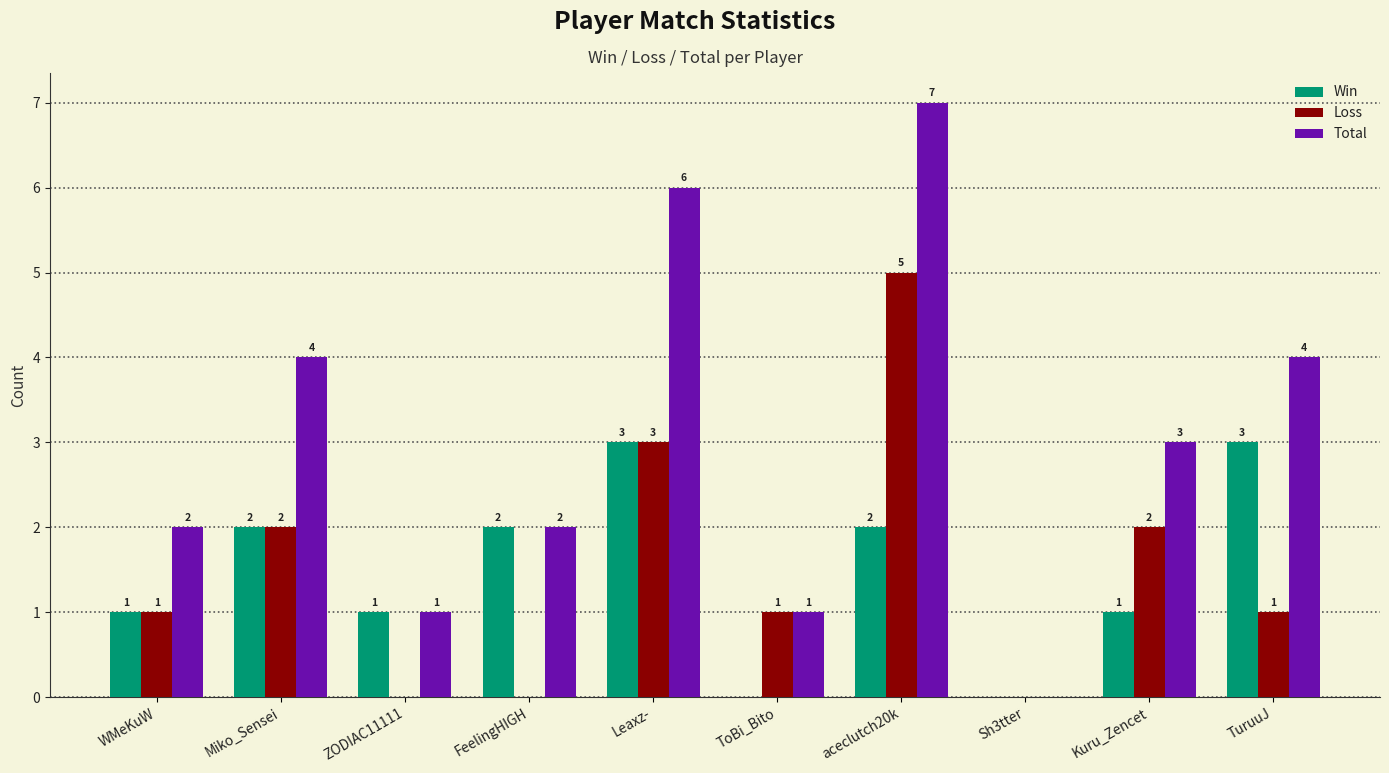

What is the sum of all Win values?

15